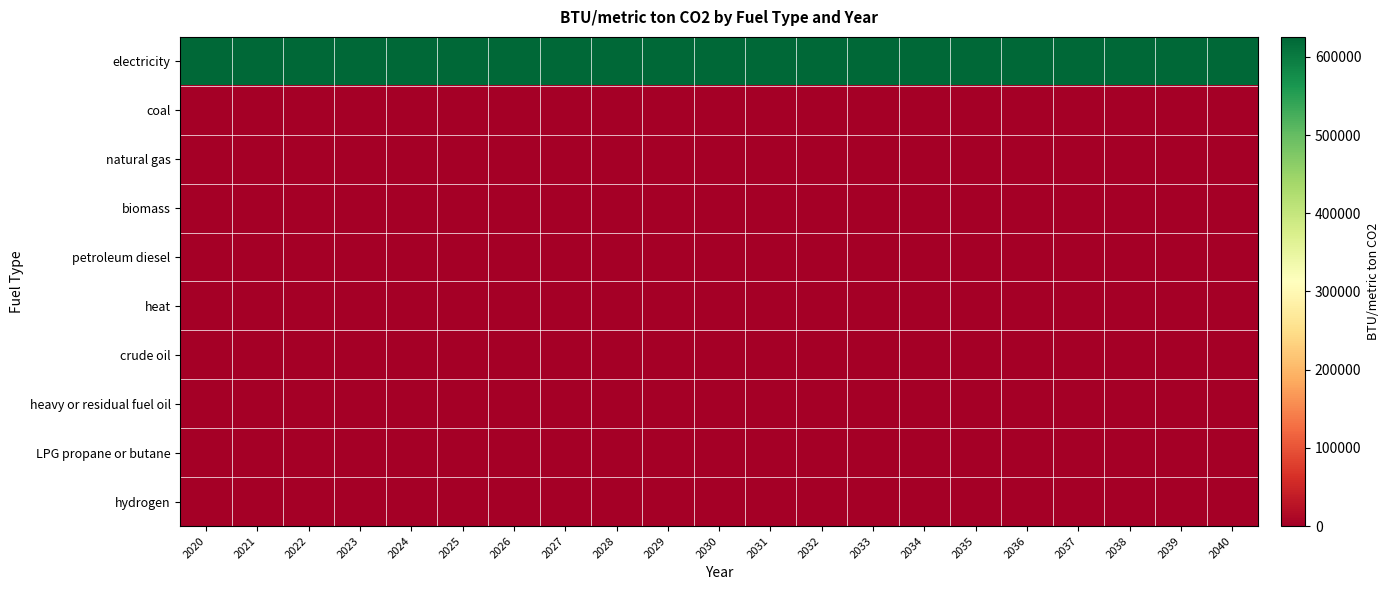

At which category is the sum across all series the highest?

2020